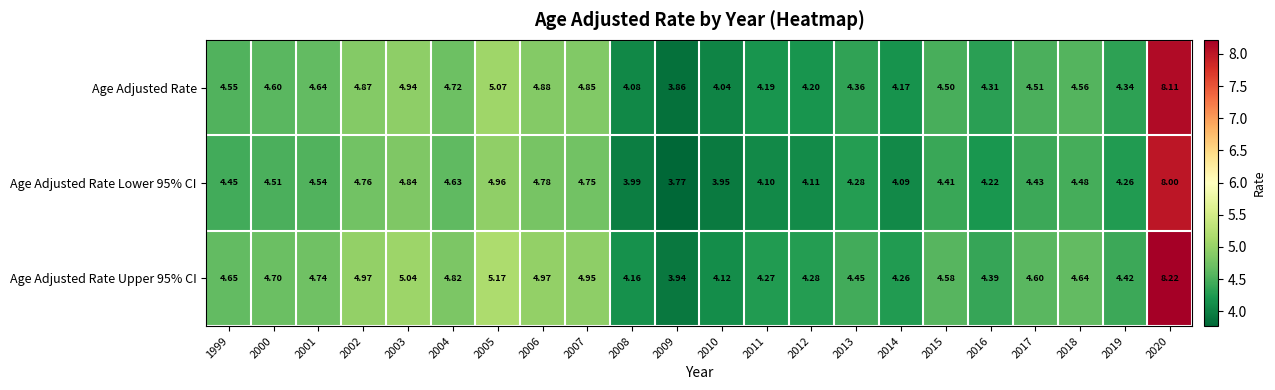

Is the value of Age Adjusted Rate Lower 95% CI at 2010 greater than the value of Age Adjusted Rate at 2008?

No